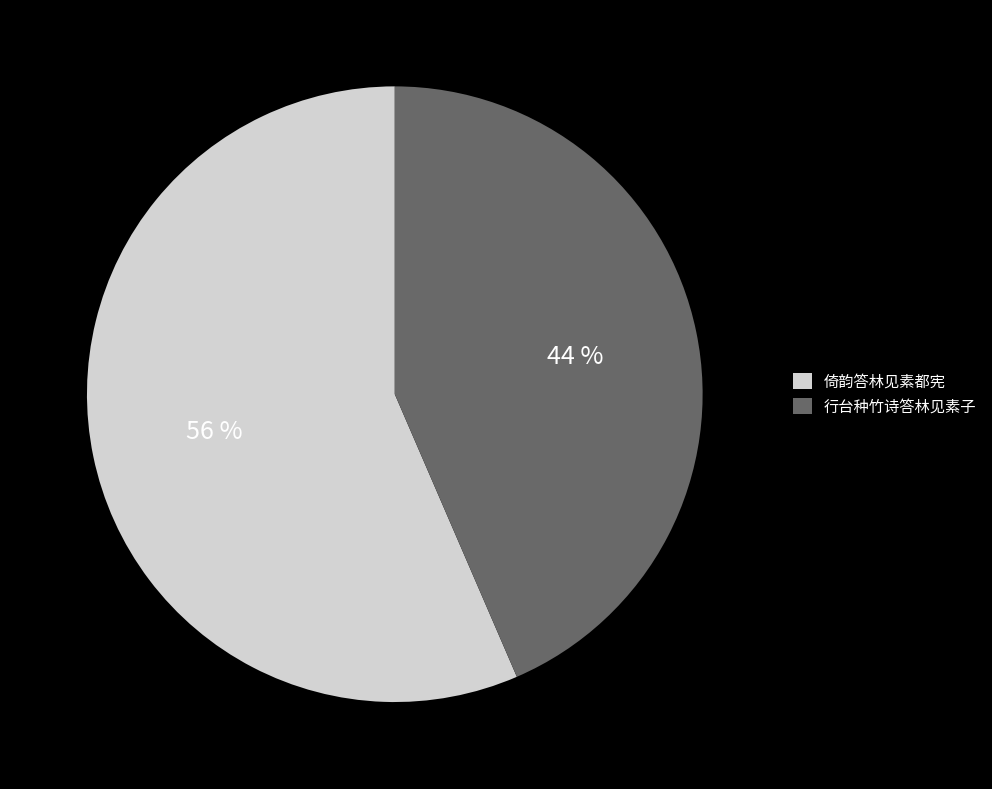

Which category accounts for the majority?

倚韵答林见素都宪